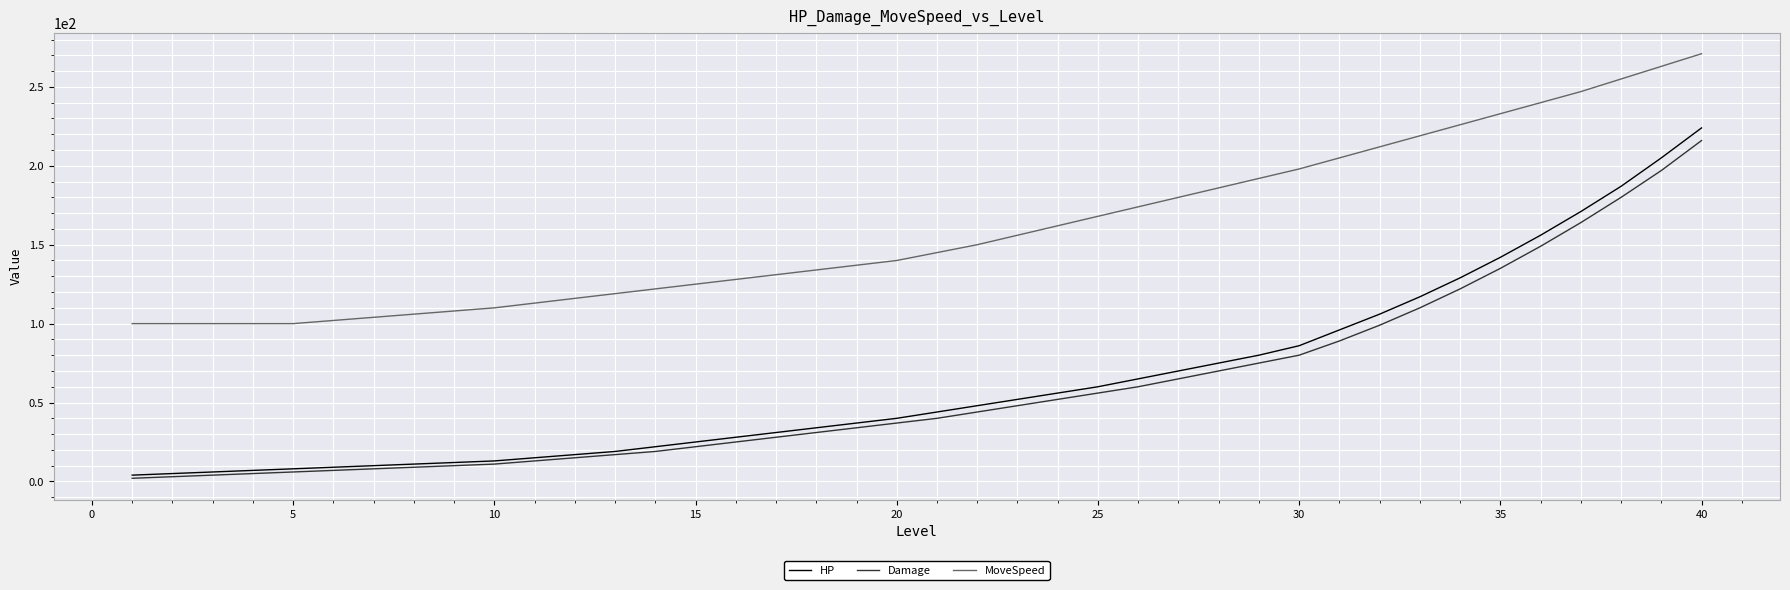

True or false: HP and MoveSpeed cross at least once.

False